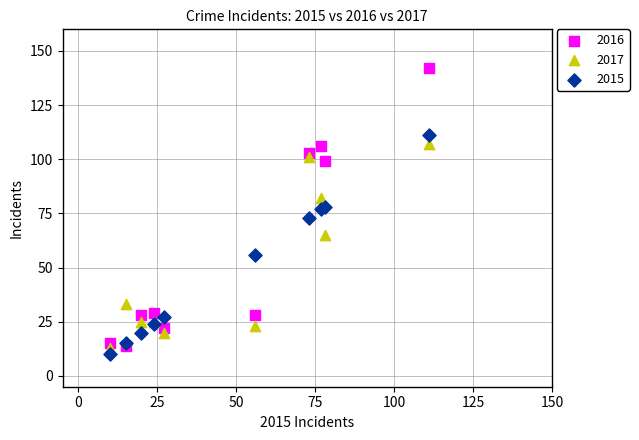

Which series has the largest Y range (max minus min)?

2016